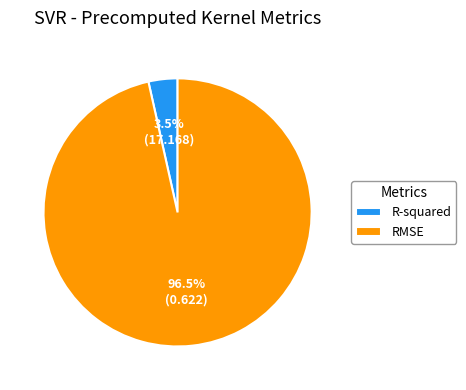

To the nearest percent, what is the combined percentage of RMSE and R-squared?

100%